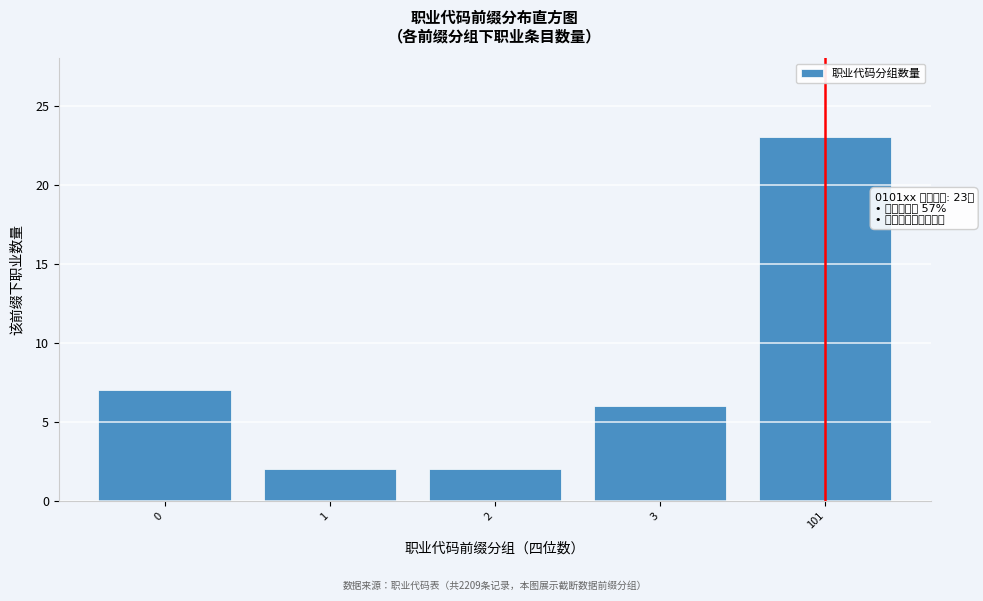

Reading right to left, extract all data points from this chart.

23	6	2	2	7